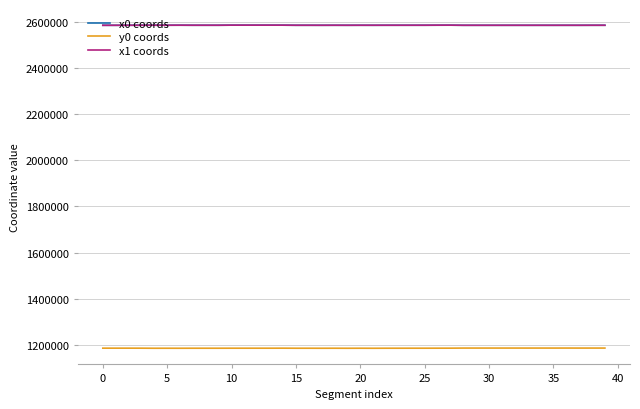

True or false: y0 coords and x0 coords cross at least once.

False